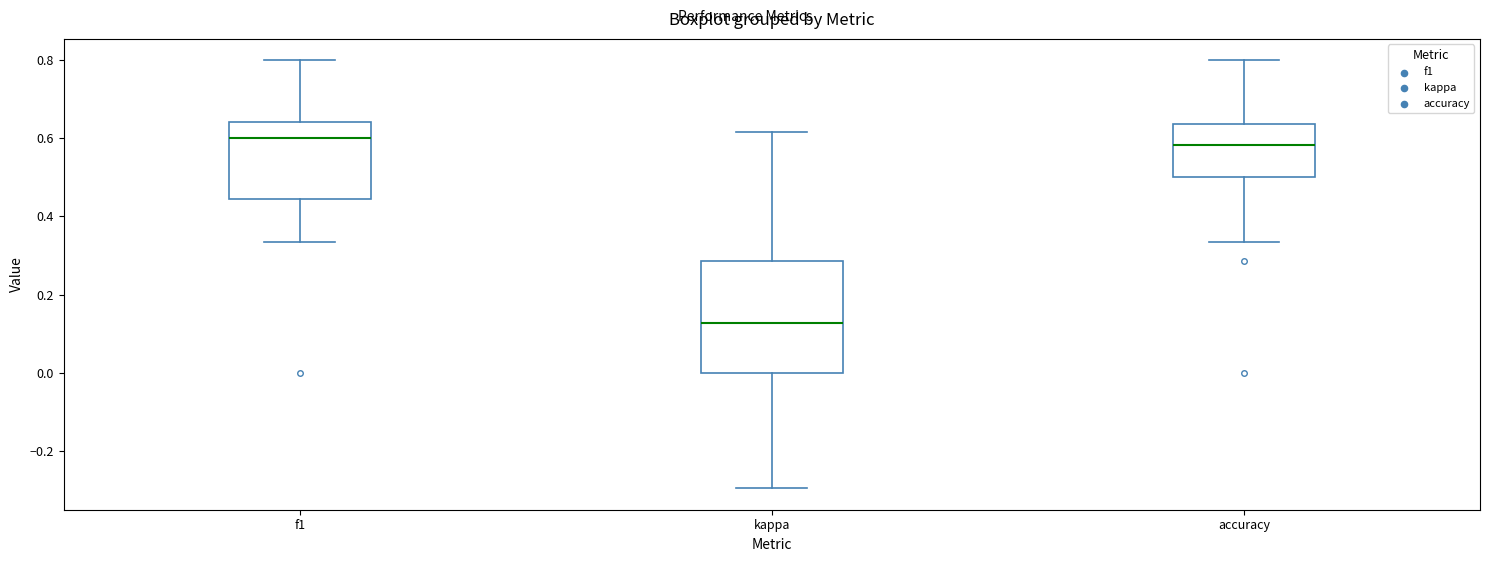

Which box is the tallest, from its lower edge to its upper edge?

kappa